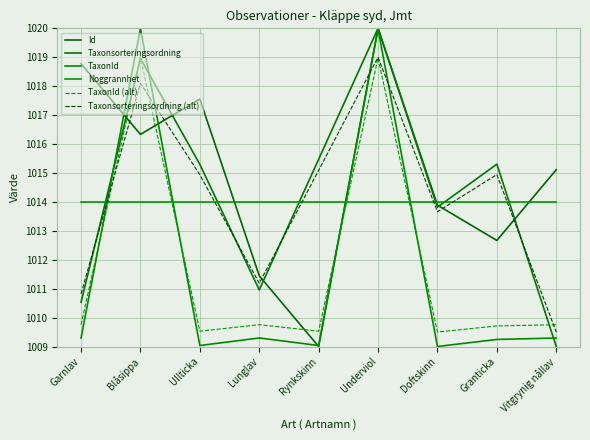

What is the difference between the highest and lowest values at Blåsippa?

6.0